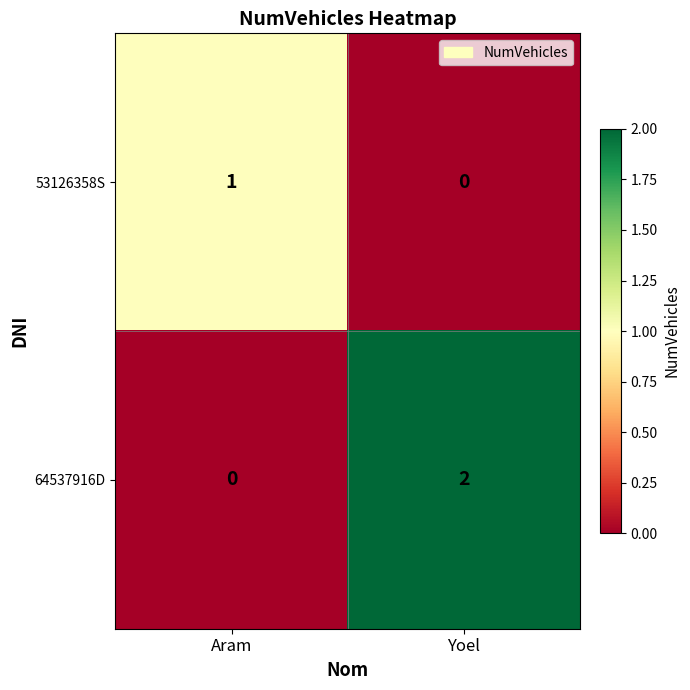

At which category does the chart reach its peak across all series?

Yoel